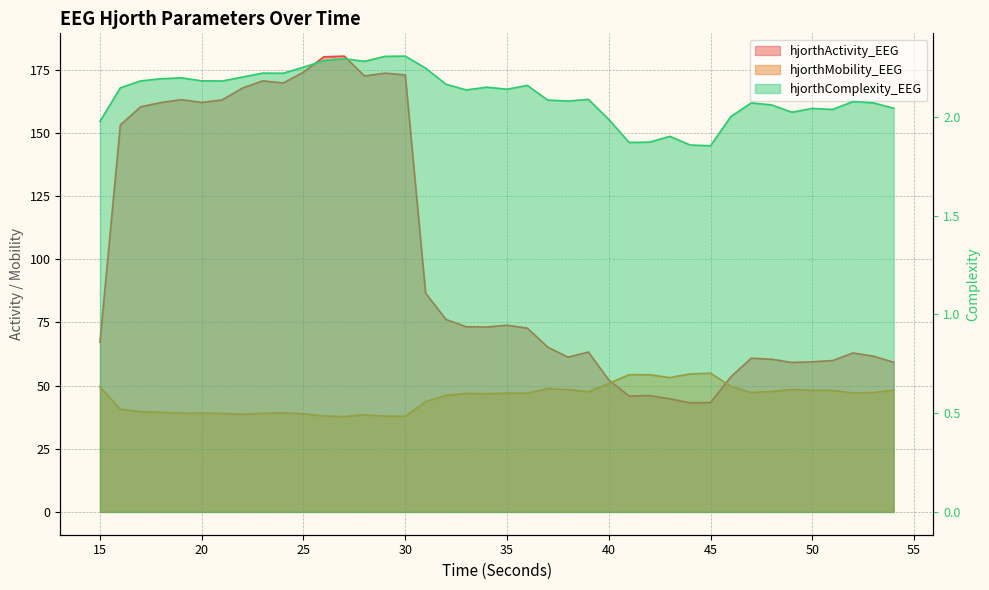

How many categories are shown in the chart?

40